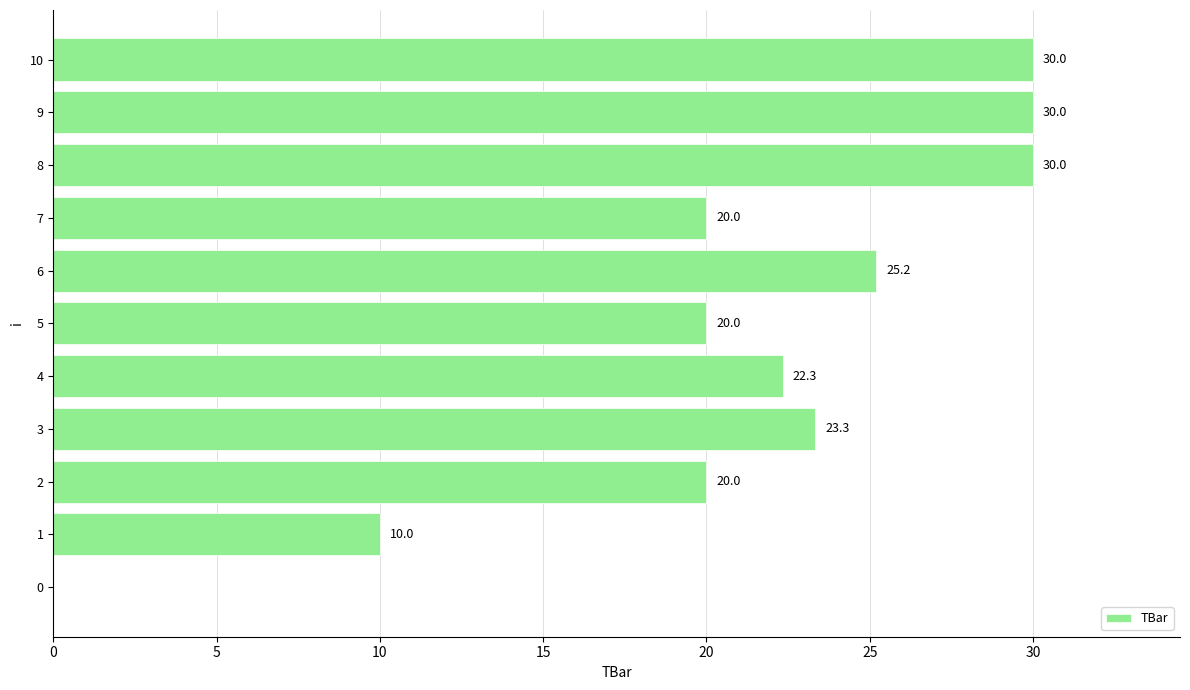

True or false: the data shows 39.4 at 9.

False